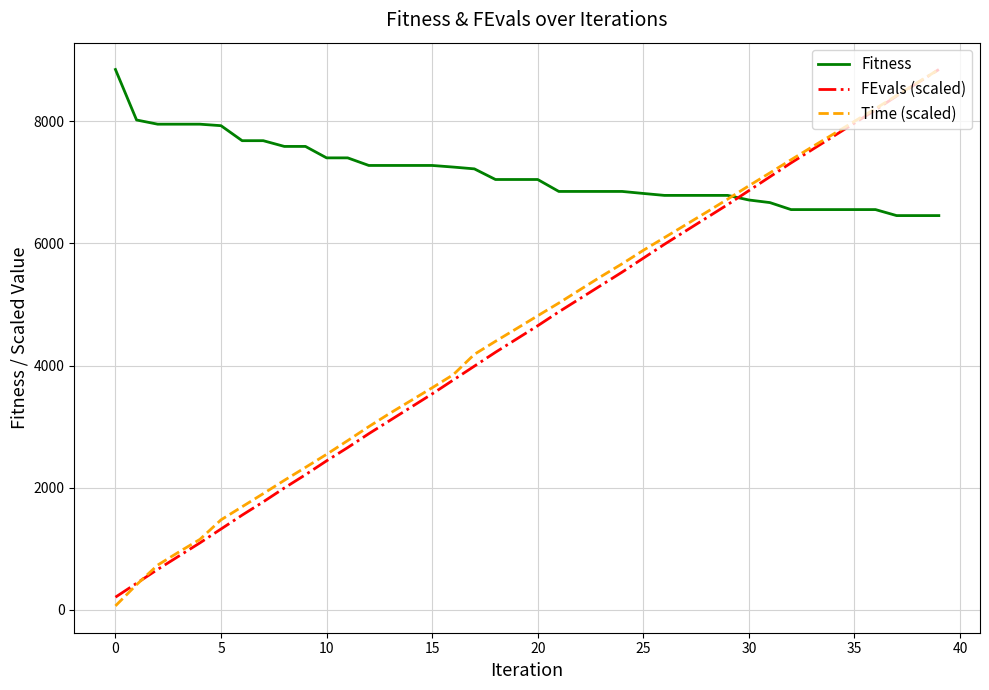

Which series has the widest spread of values?

Time (scaled)